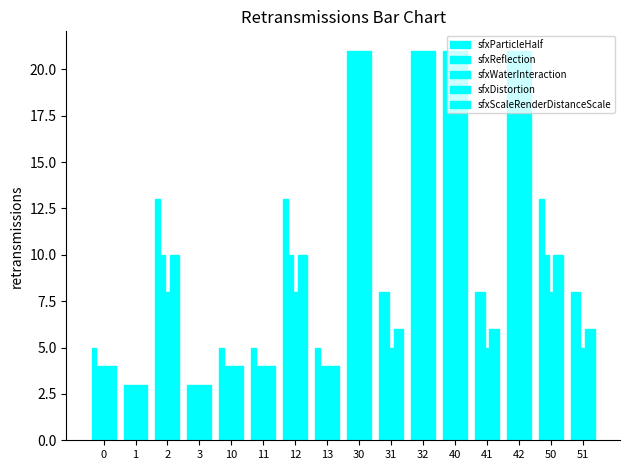

Which label corresponds to the largest value in the chart?

30